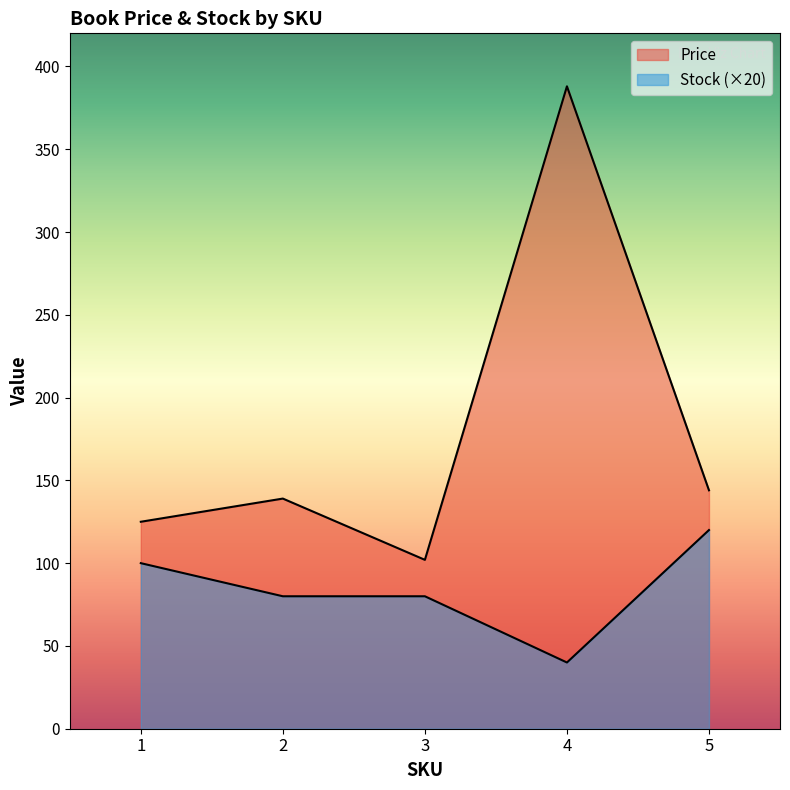

True or false: Stock and Price cross at least once.

False